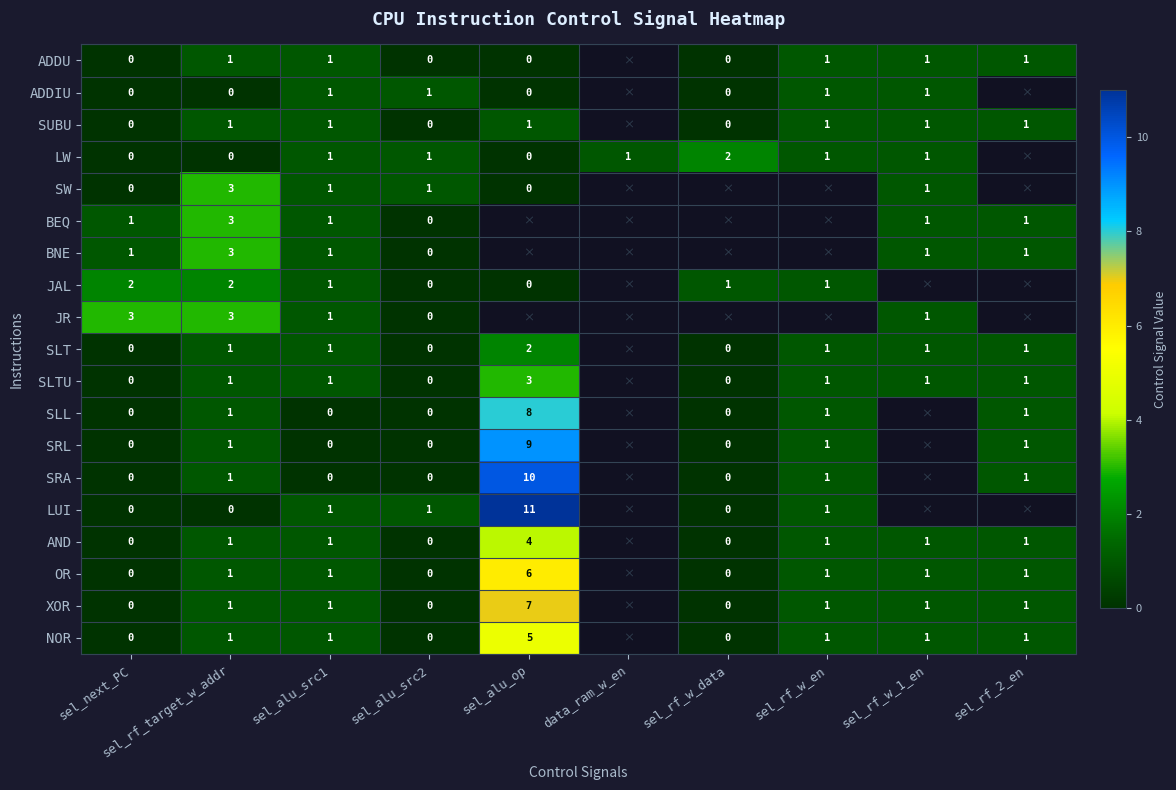

What is the difference between the highest and lowest values at sel_rf_target_w_addr?

3